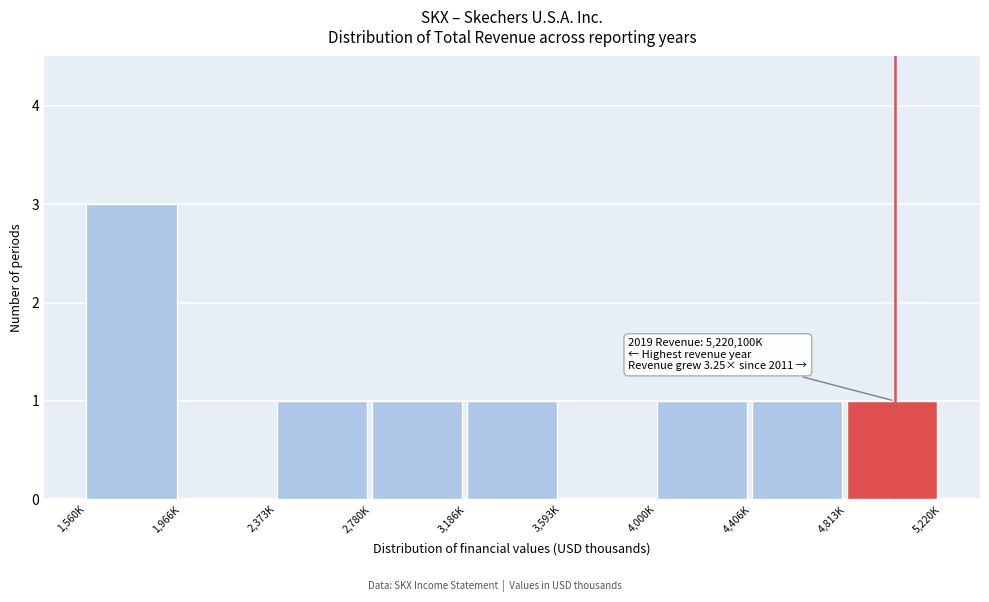

Reading left to right, transcribe all the data shown in this chart.

1,560K=3	1,966K=0	2,373K=1	2,780K=1	3,186K=1	3,593K=0	4,000K=1	4,406K=1	4,813K=1